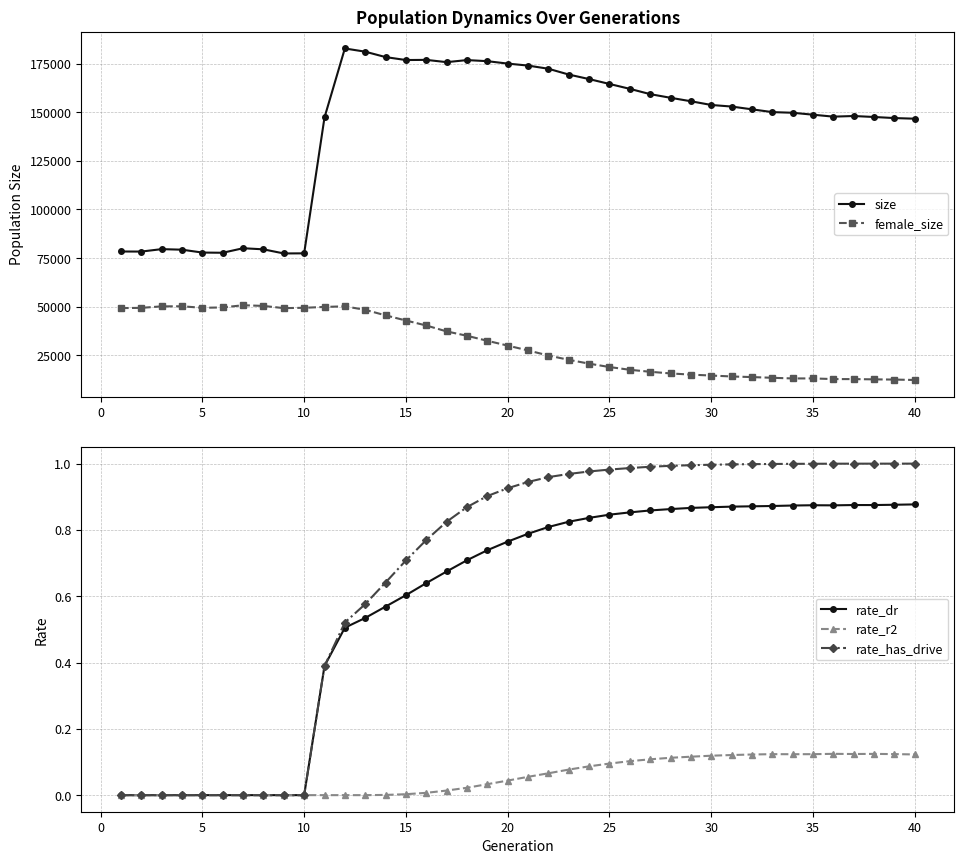

True or false: rate_has_drive has a value of 0.0 at 5.

True